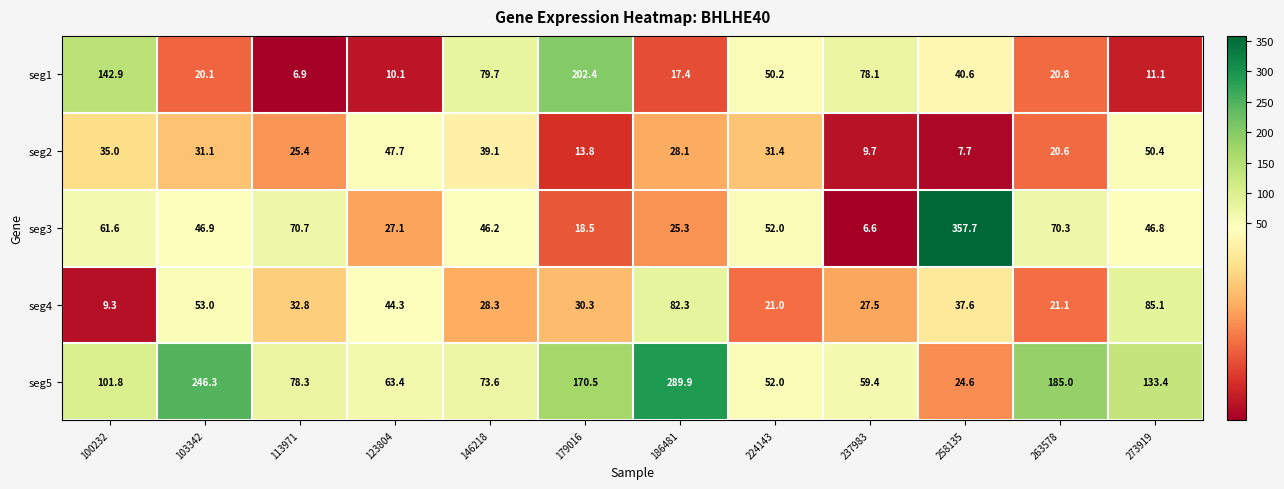

What is the average value of the seg1 series?

56.7